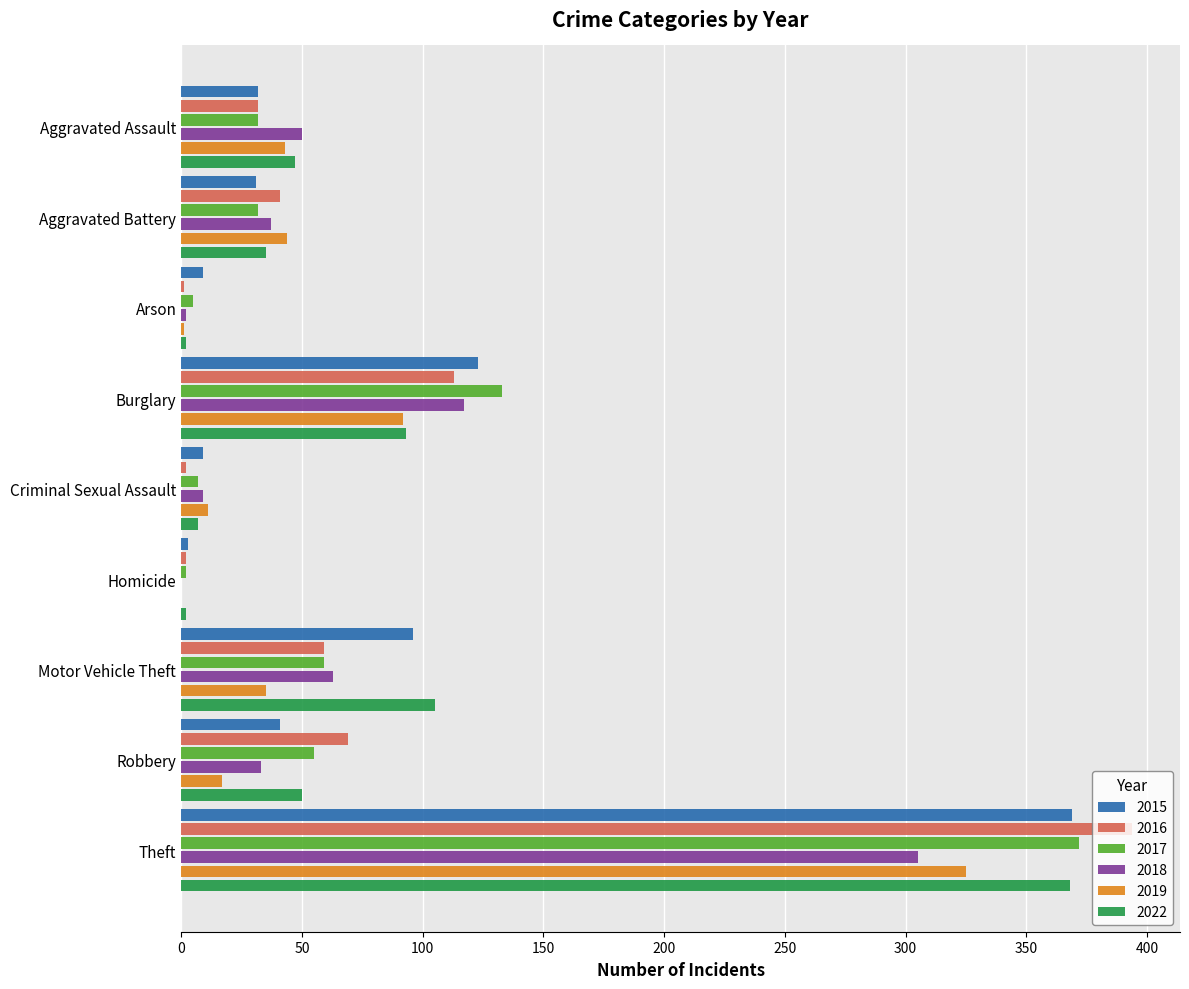

Is the value of 2016 at Aggravated Assault greater than the value of 2017 at Criminal Sexual Assault?

Yes